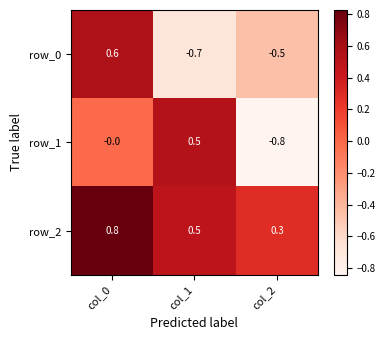

What is the spread (max minus min) of values at col_1?

1.2